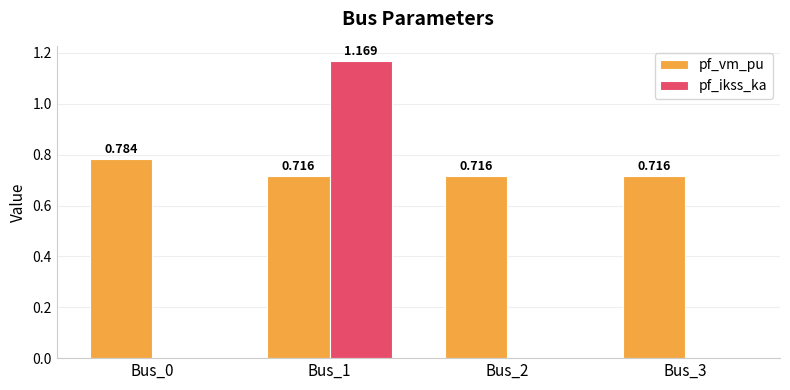

At which category does the chart reach its peak across all series?

Bus_1